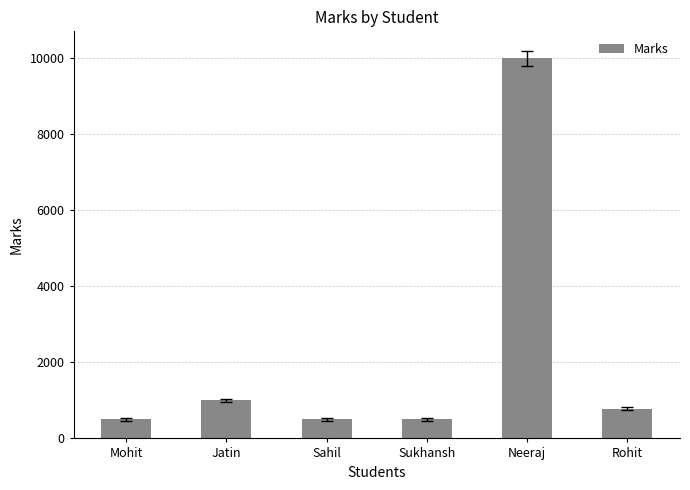

Which label corresponds to the largest value in the chart?

Neeraj